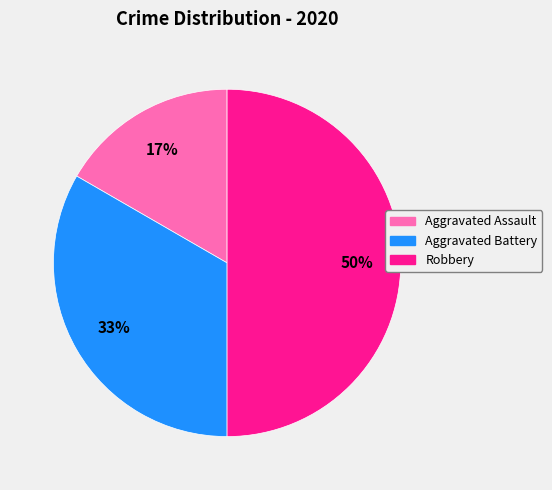

What percentage is the Aggravated Battery slice, to the nearest percent?

33%